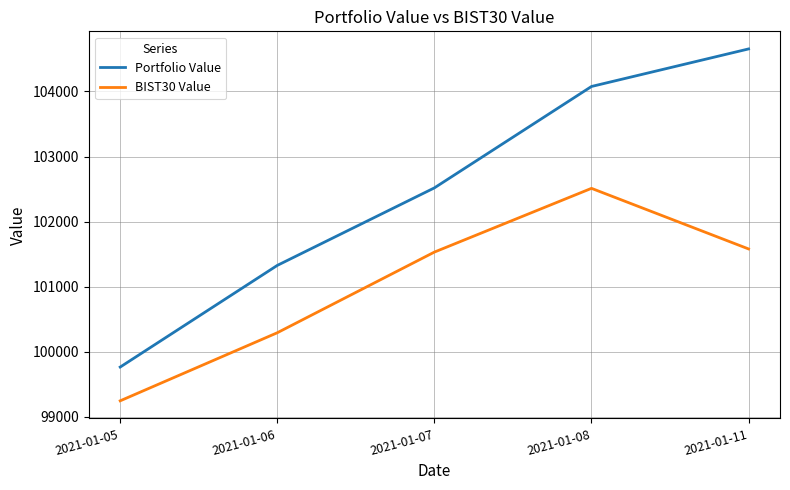

Which series has the largest range (max minus min)?

Portfolio Value